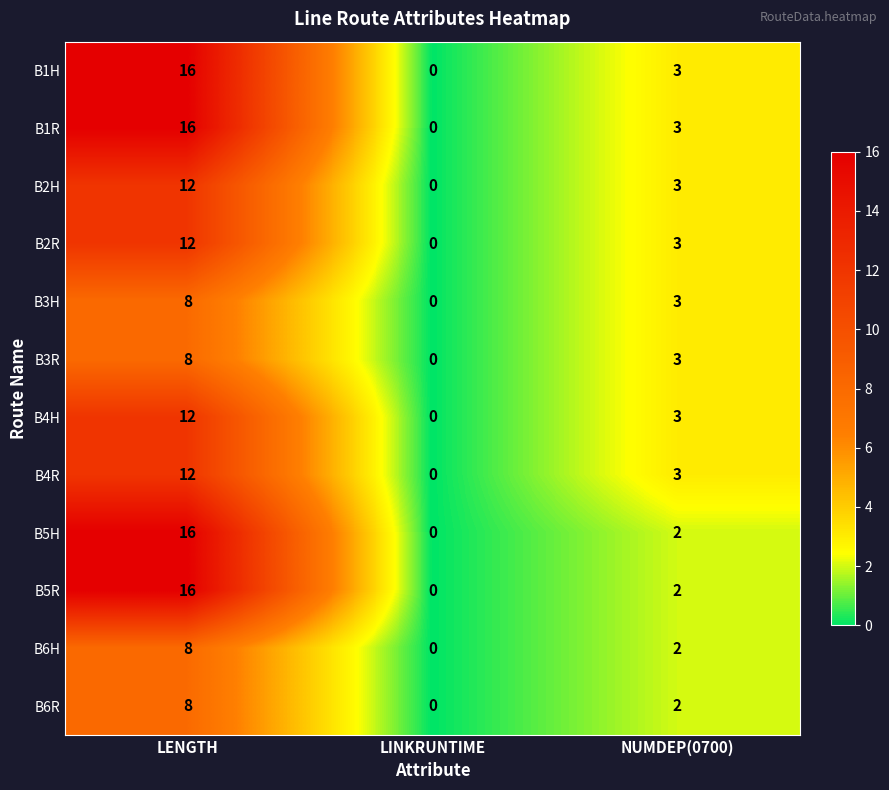

Where is B4R nearest to the value 6?

NUMDEP(0700)